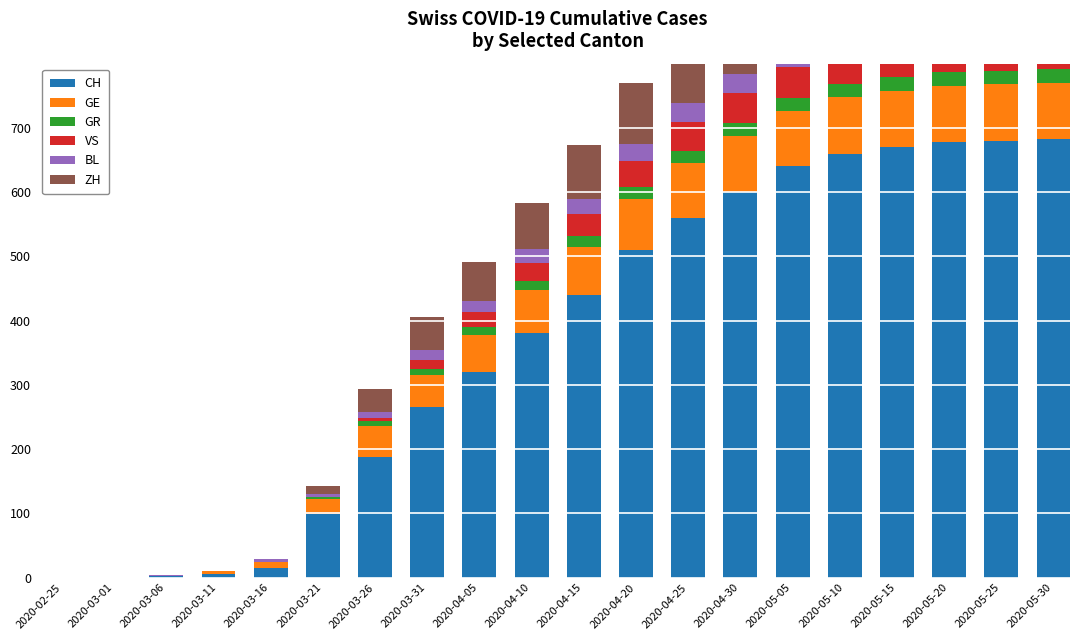

What is the value of the GE bar at the 7th from the left?

48